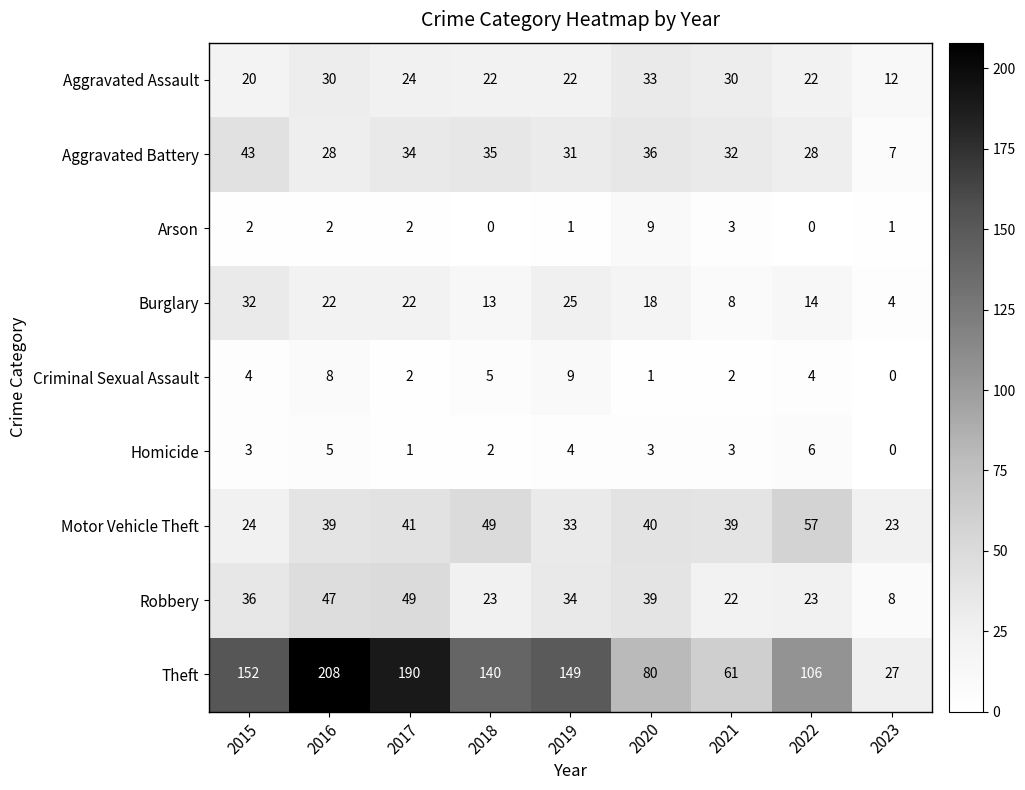

What is the difference between the Aggravated Assault values at 2023 and 2016?

18